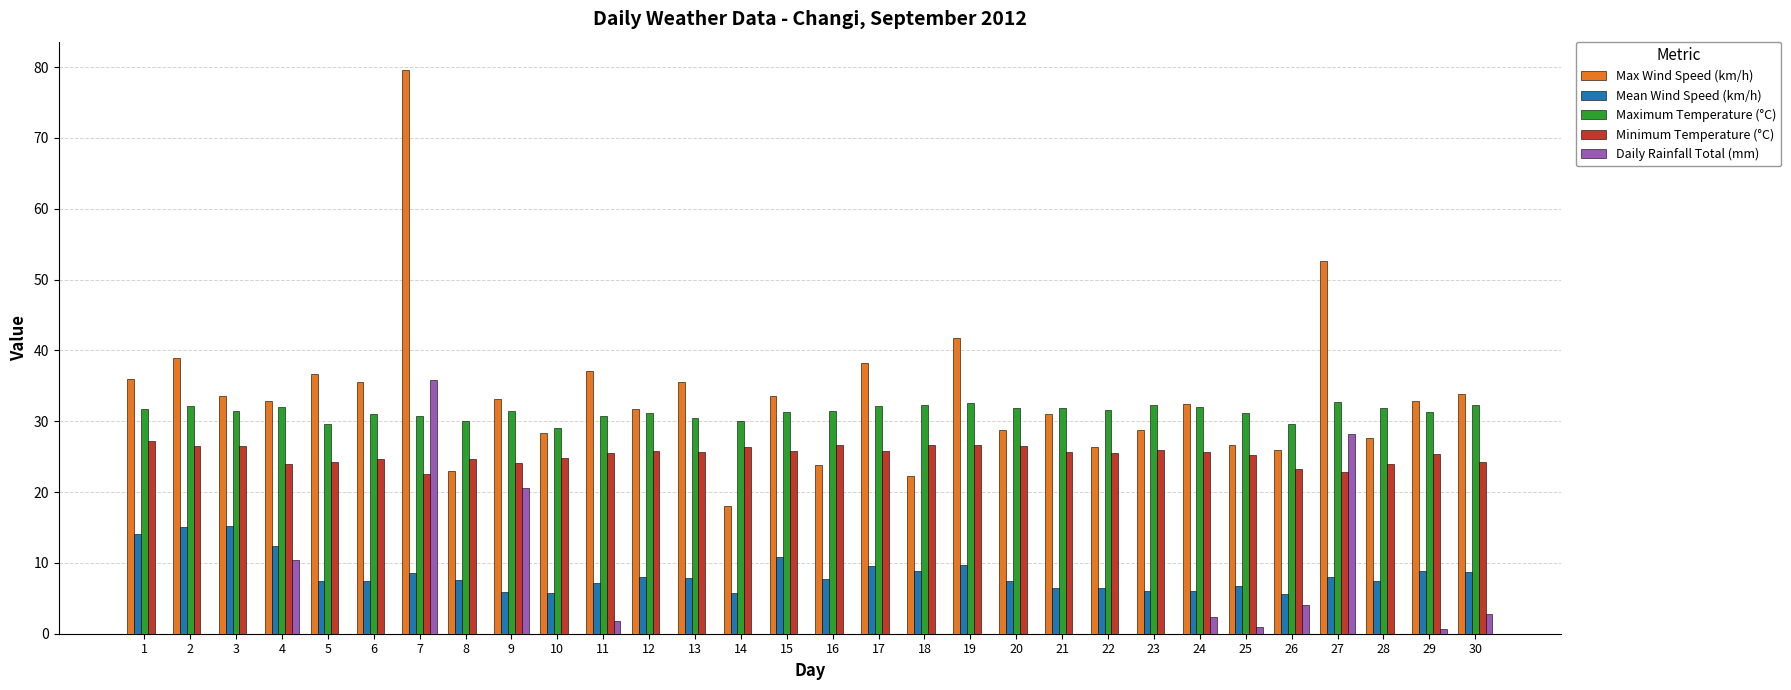

Where does the Max Wind Speed (km/h) series first go above 32?

1